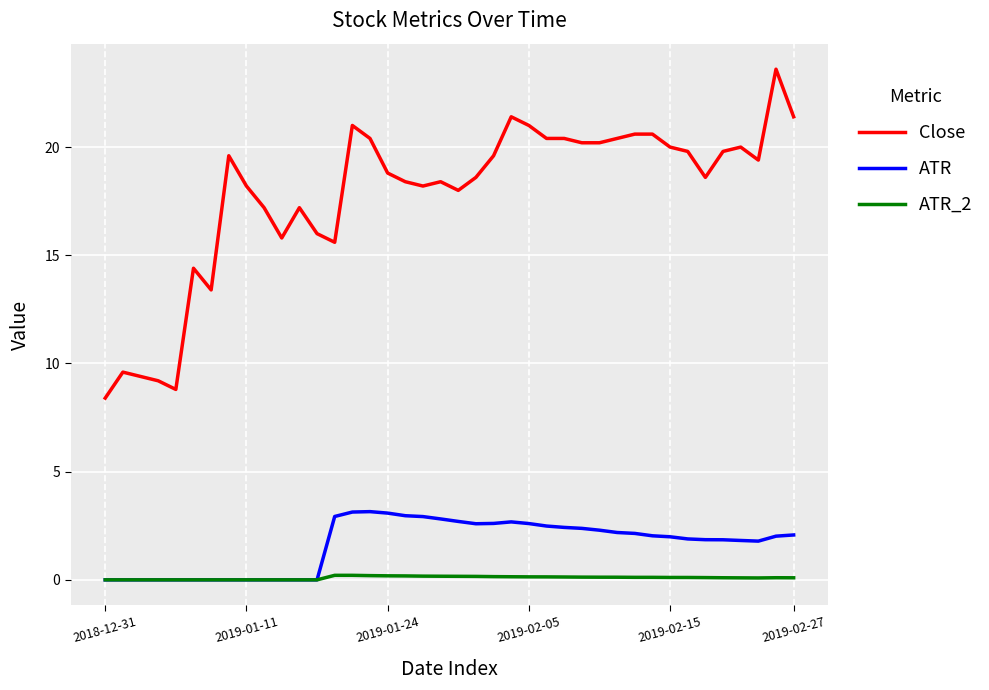

Rank the series by their maximum value, from highest to lowest.

Close, ATR, ATR_2